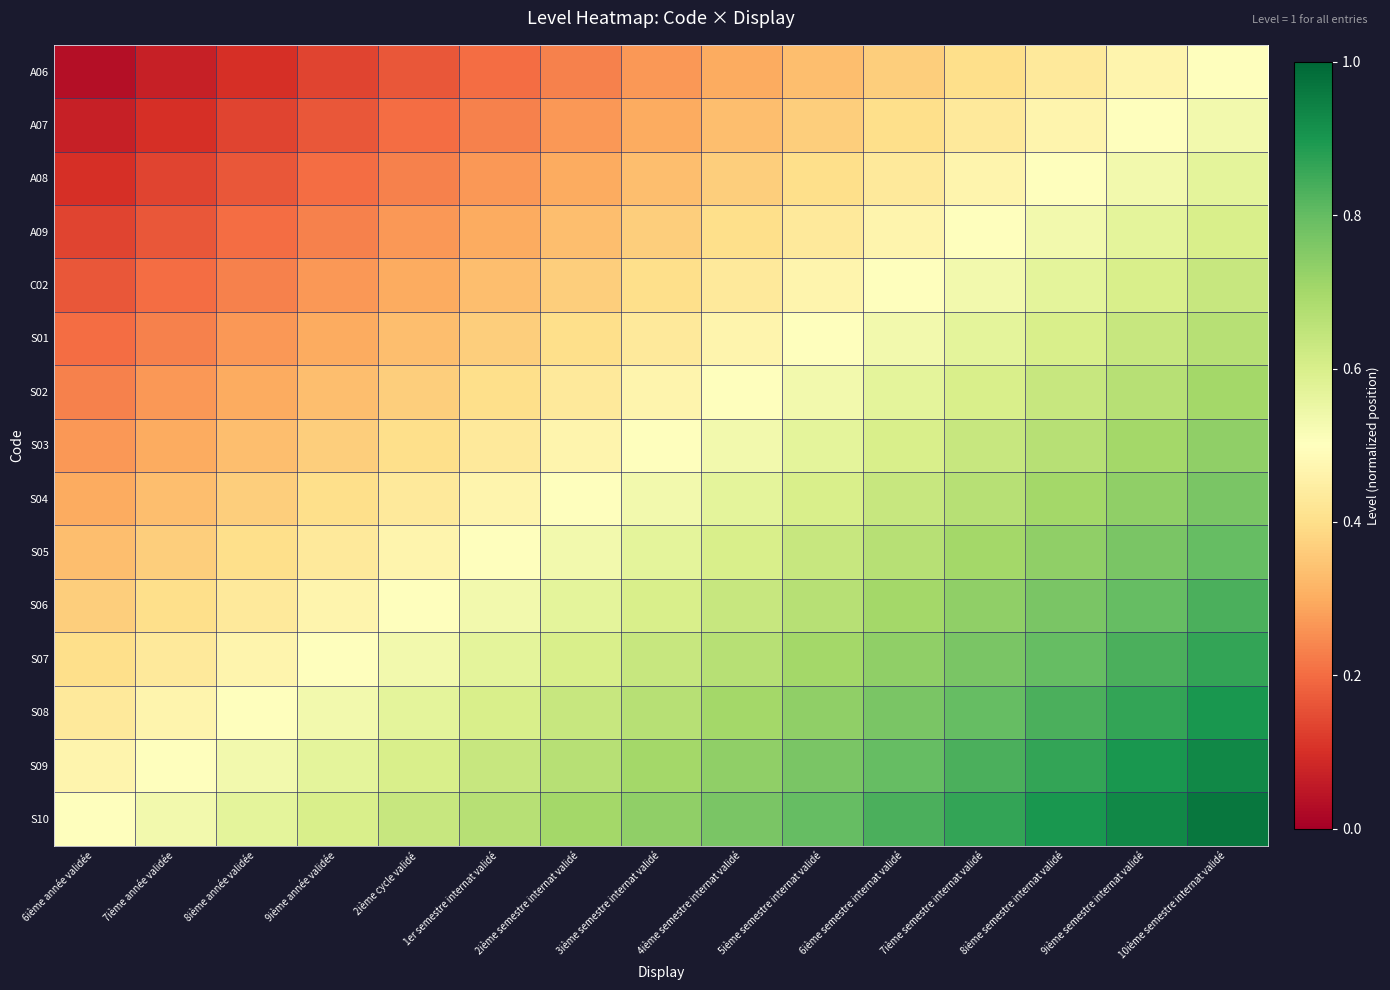

Which category has the lowest value across all series?

6ième année validée